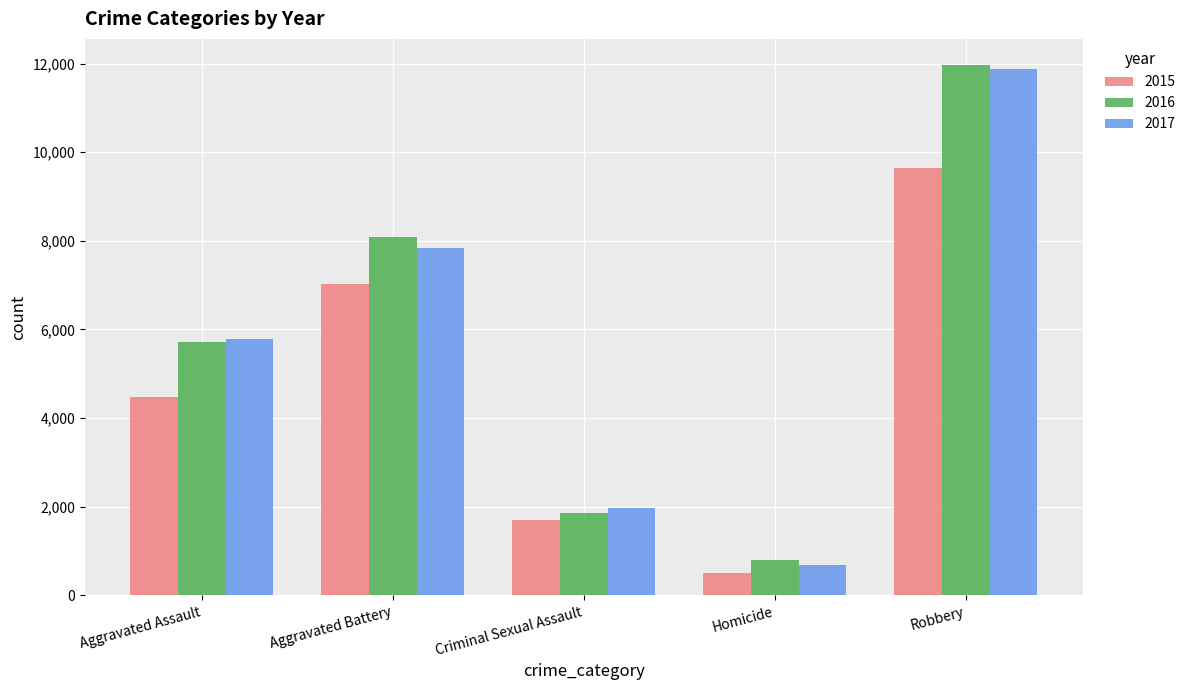

Which category has the highest value across all series?

Robbery